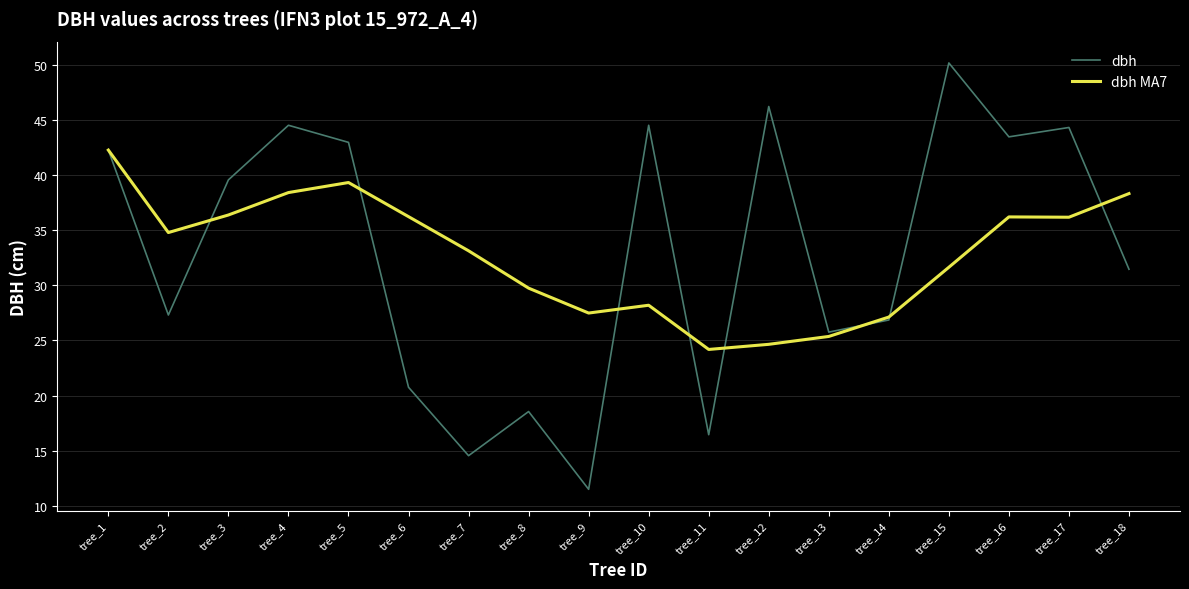

Where does the dbh MA7 series first go above 34?

tree_1